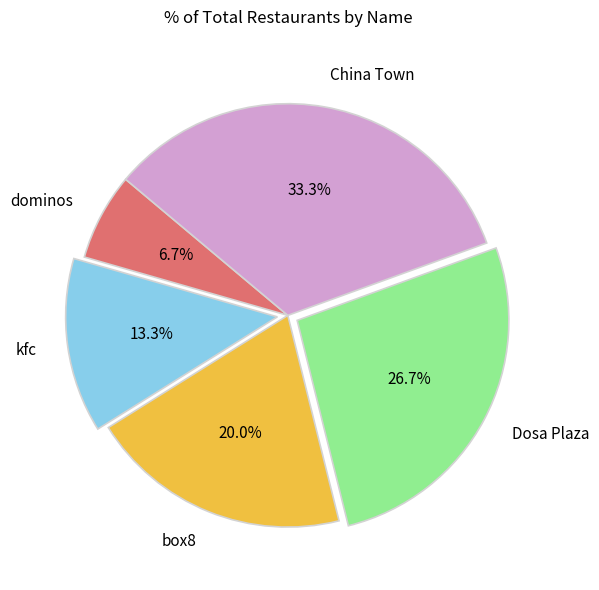

What percentage is the box8 slice, to the nearest percent?

20%